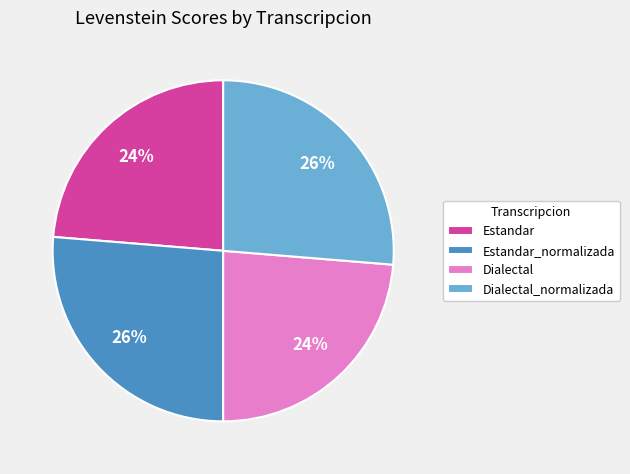

To the nearest percent, what is the average slice percentage?

25%